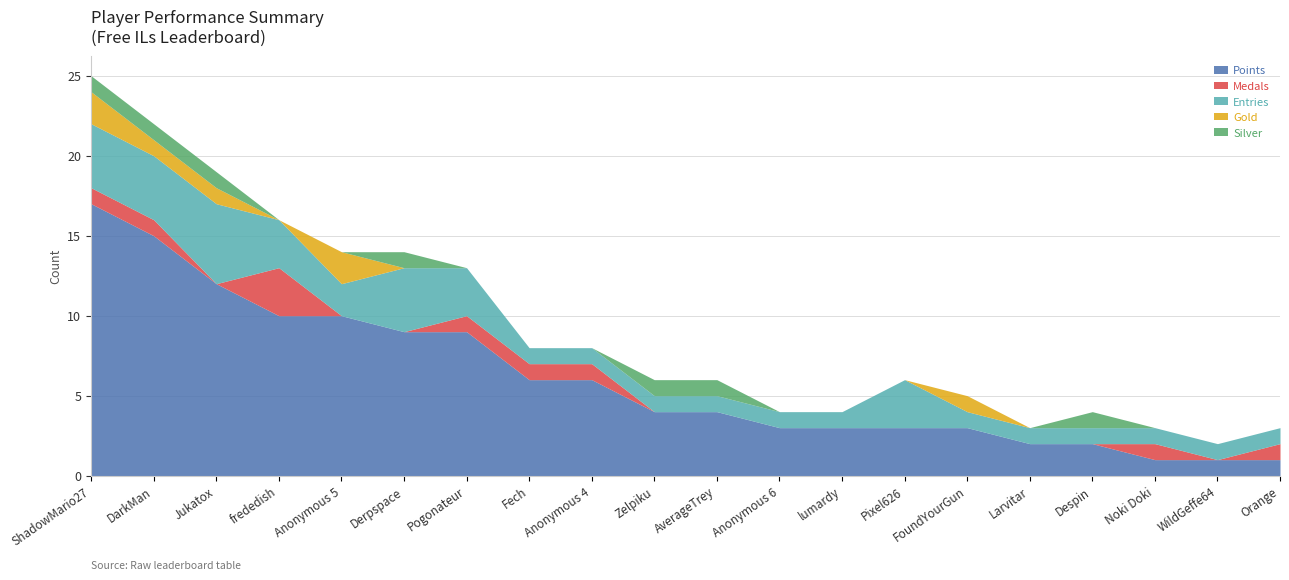

What is the spread (max minus min) of values at Noki Doki?

1